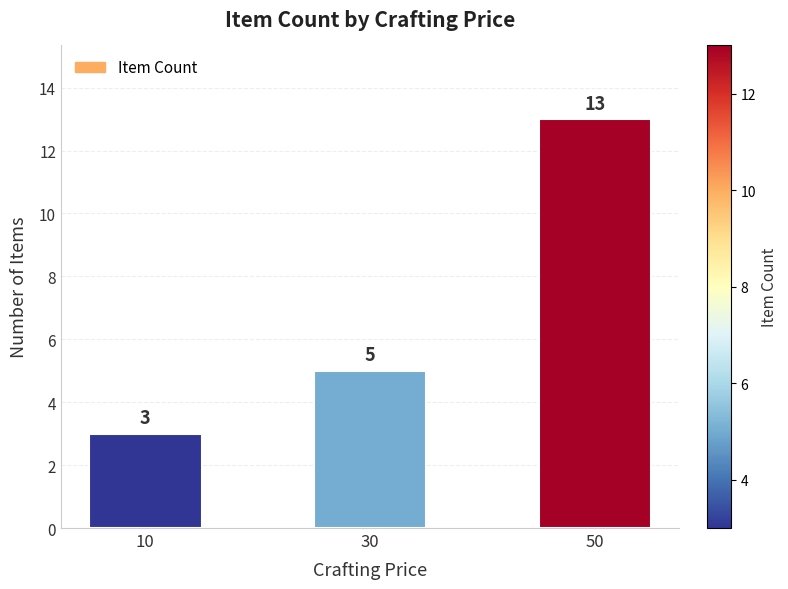

What is the ratio of the value at 30 to the value at 50?

0.4